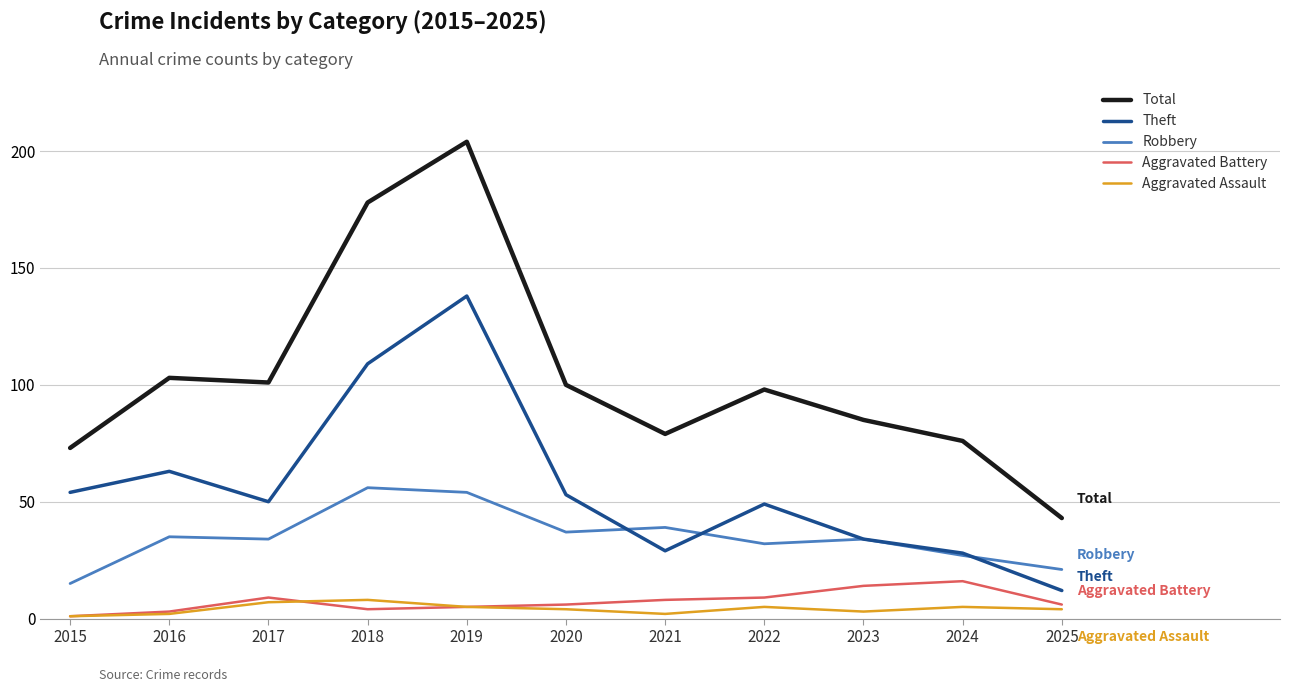

True or false: Total has a value of 43 at 2025.

True